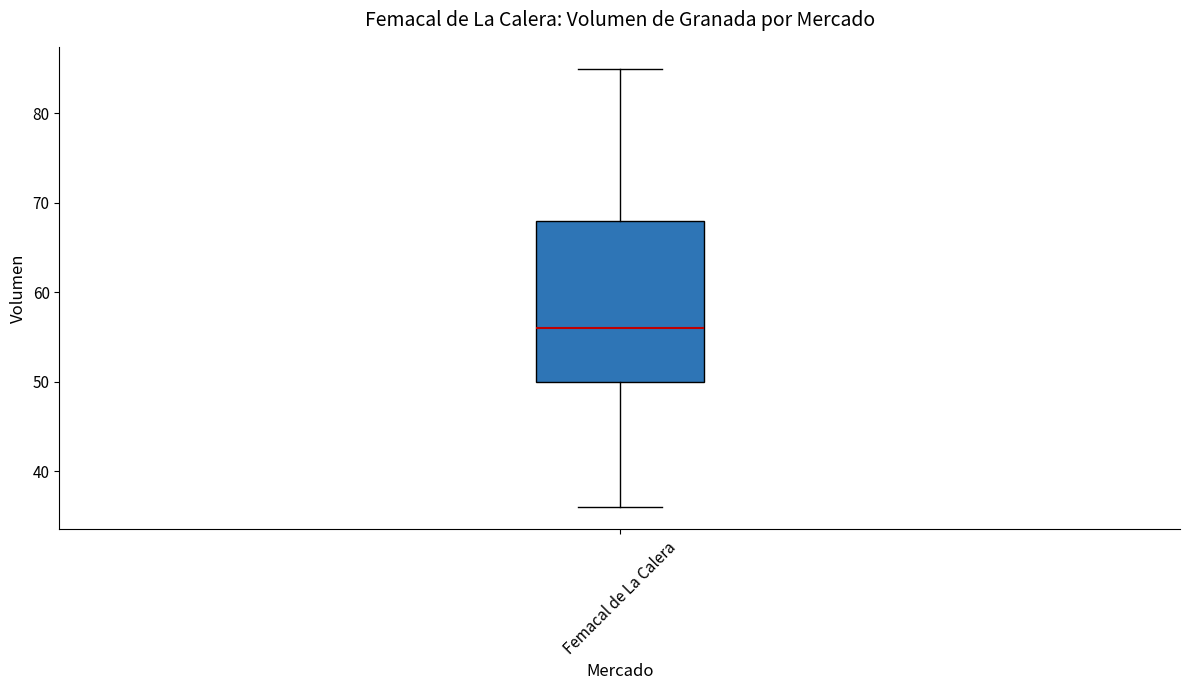

Where is the upper edge of the box for Femacal de La Calera on the y-axis? The values are not printed on the chart, so give them approximately, as read against the axis.

68